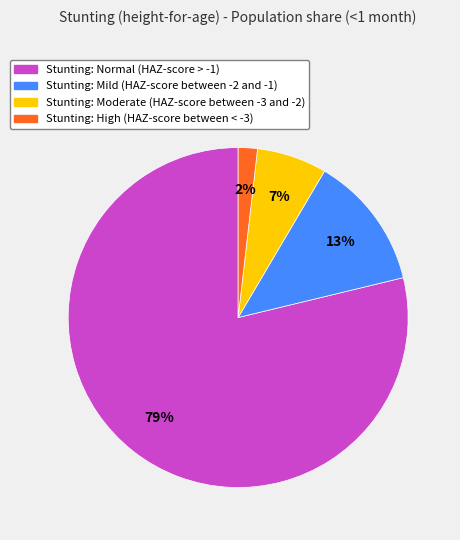

To the nearest percent, what is the average slice percentage?

25%